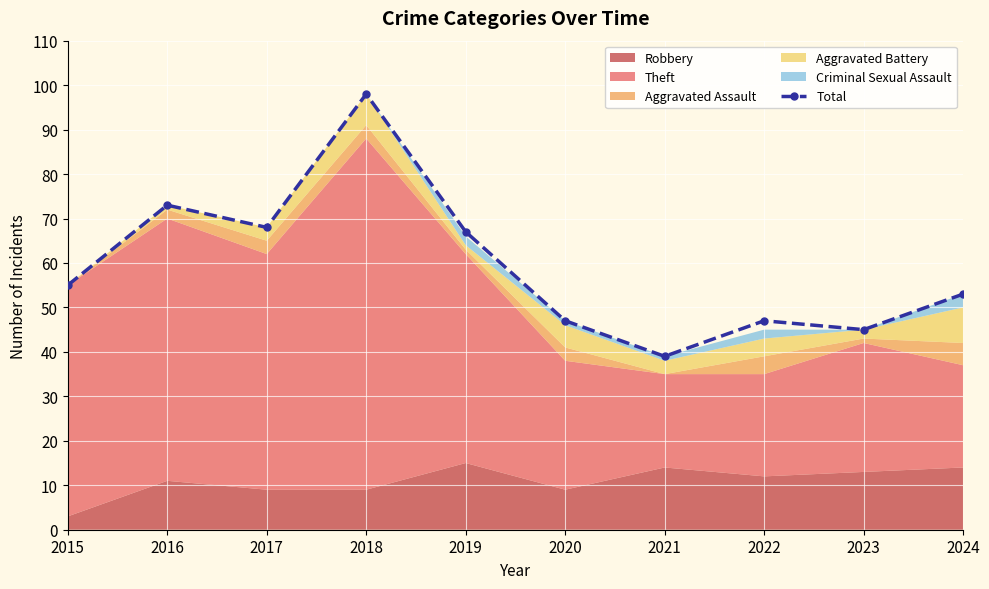

Rank the categories by value from lowest to highest.

2021, 2023, 2020, 2022, 2024, 2015, 2019, 2017, 2016, 2018